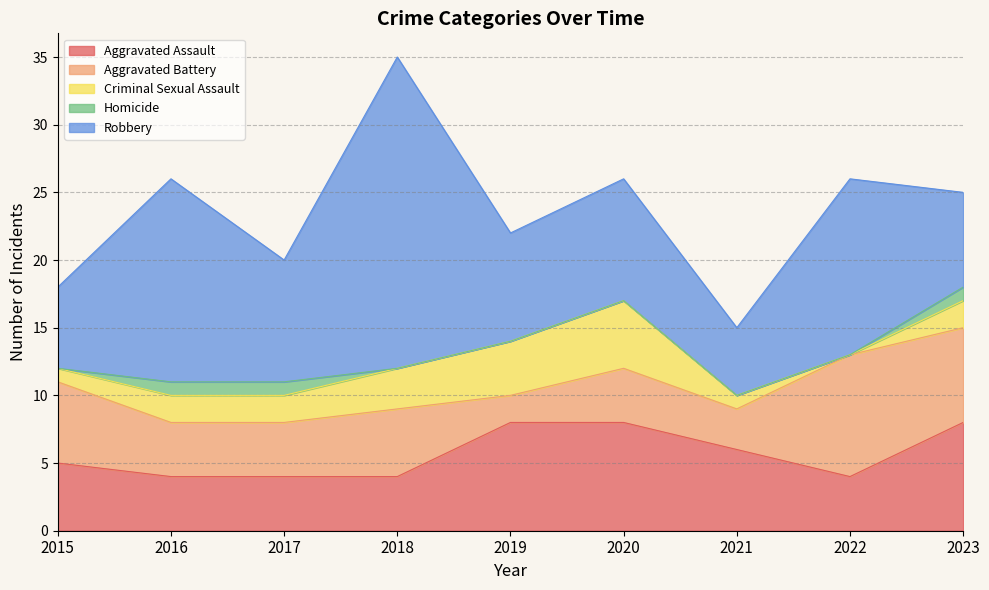

How many values in the Homicide series exceed 0?

3